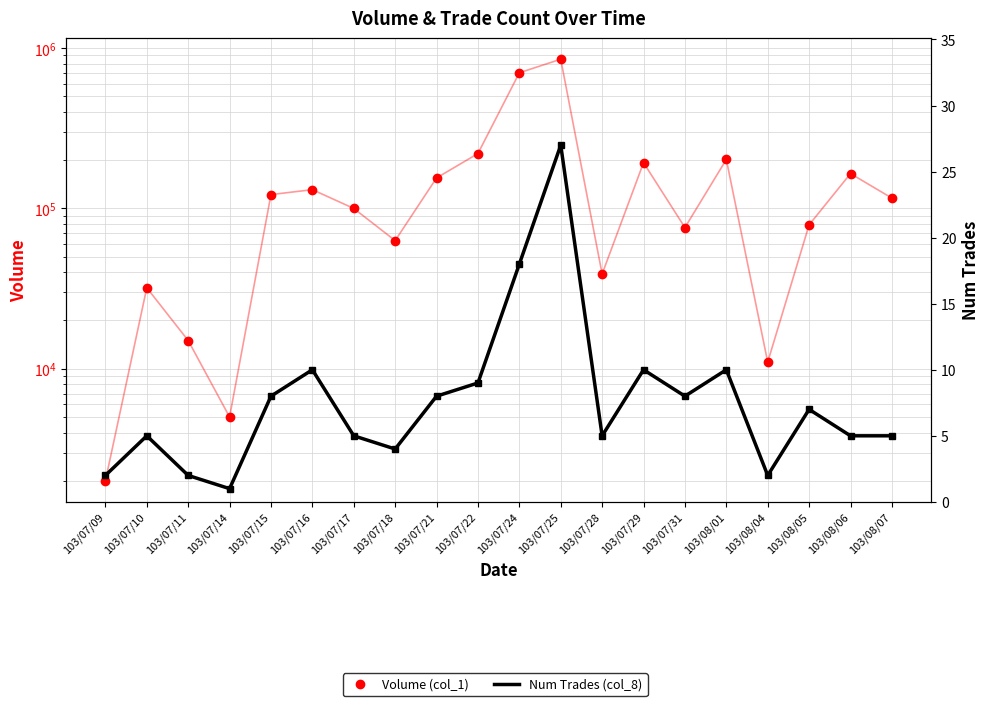

At which category does the chart reach its minimum across all series?

103/07/14